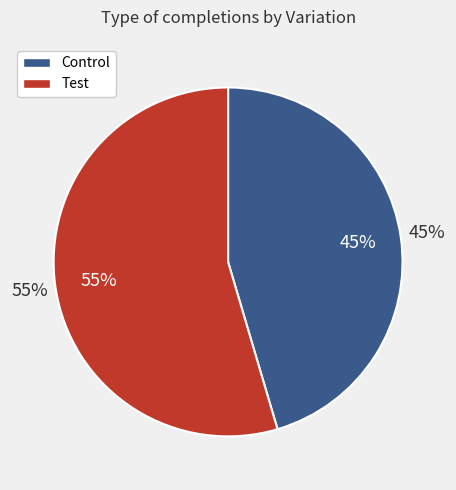

Which category has the biggest portion of the pie?

Test